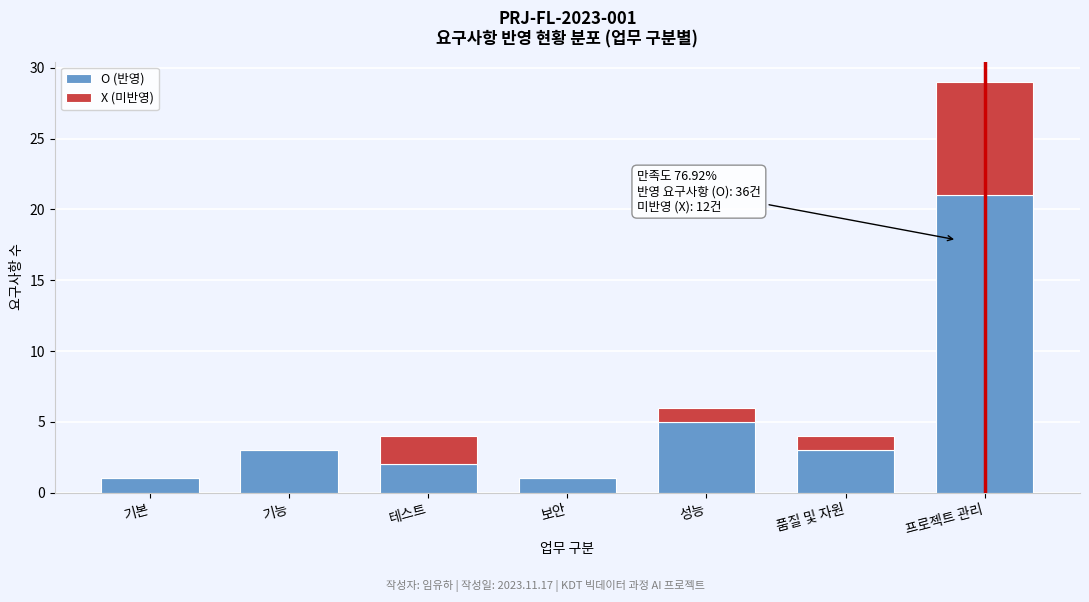

Reading right to left, what are the values for O (반영)?

프로젝트 관리=21	품질 및 자원=3	성능=5	보안=1	테스트=2	기능=3	기본=1